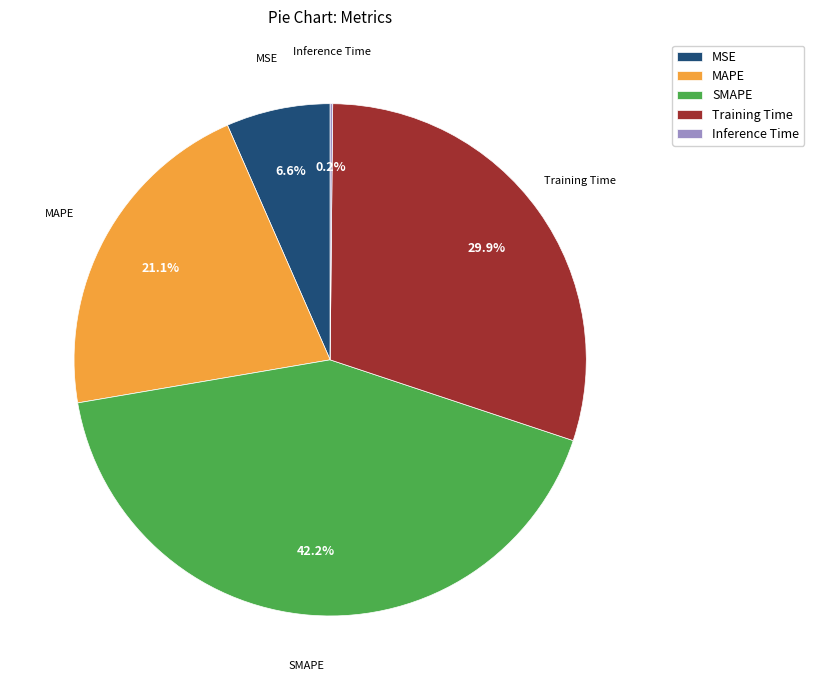

Is there a majority slice in this chart?

No